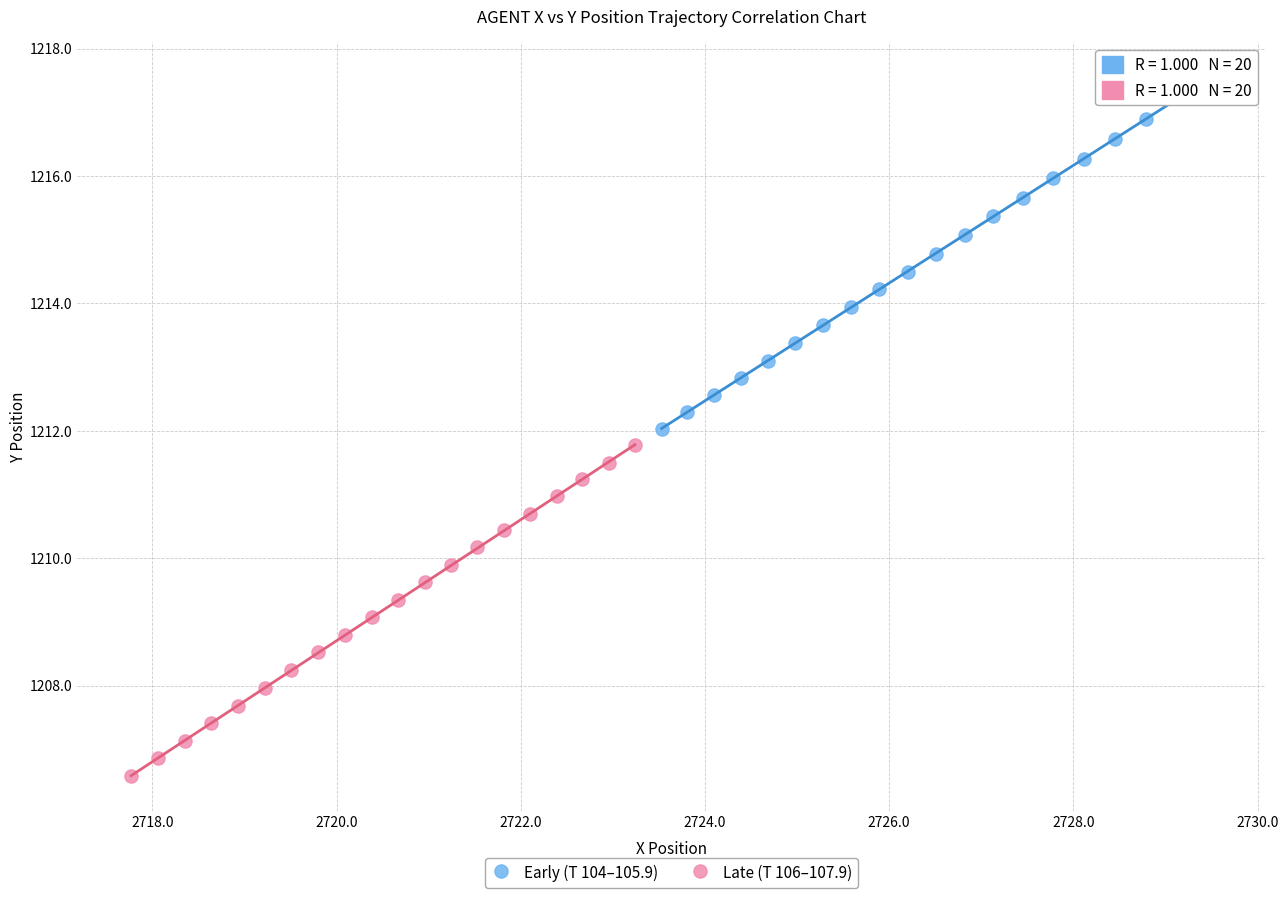

Which series contains the highest Y value?

Early (T 104–105.9)